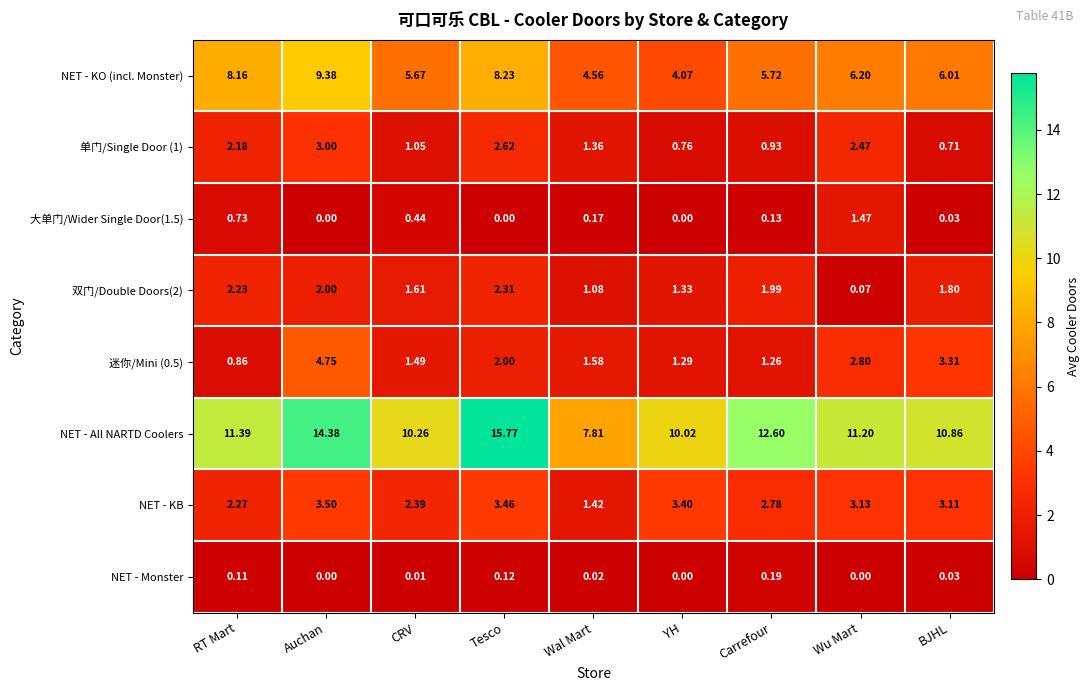

Which series changed the most between Auchan and CRV?

NET - All NARTD Coolers